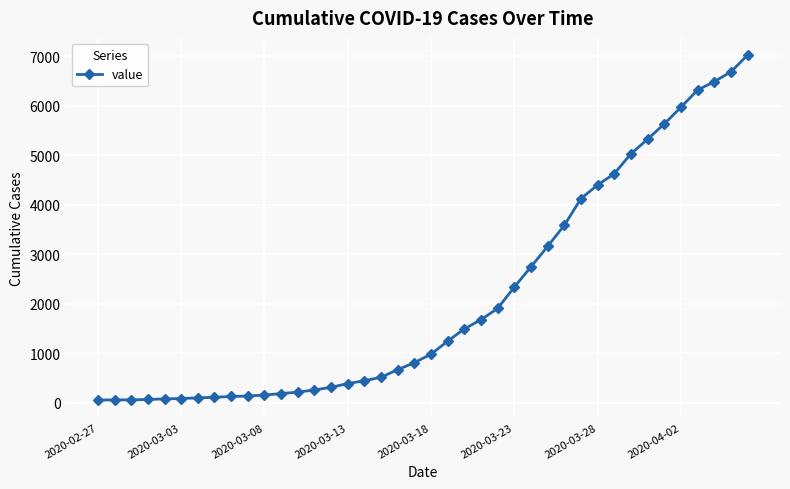

What is the sum of all values?

85541